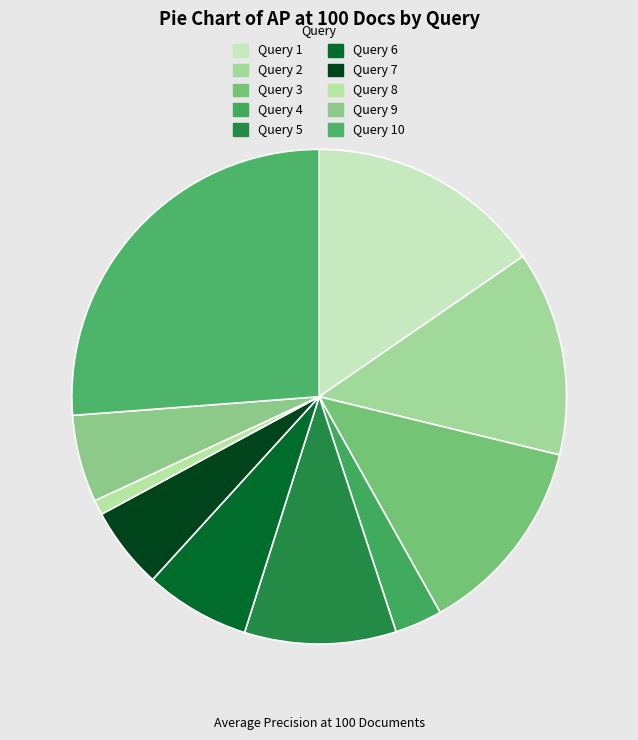

How many segments does this pie chart have?

10